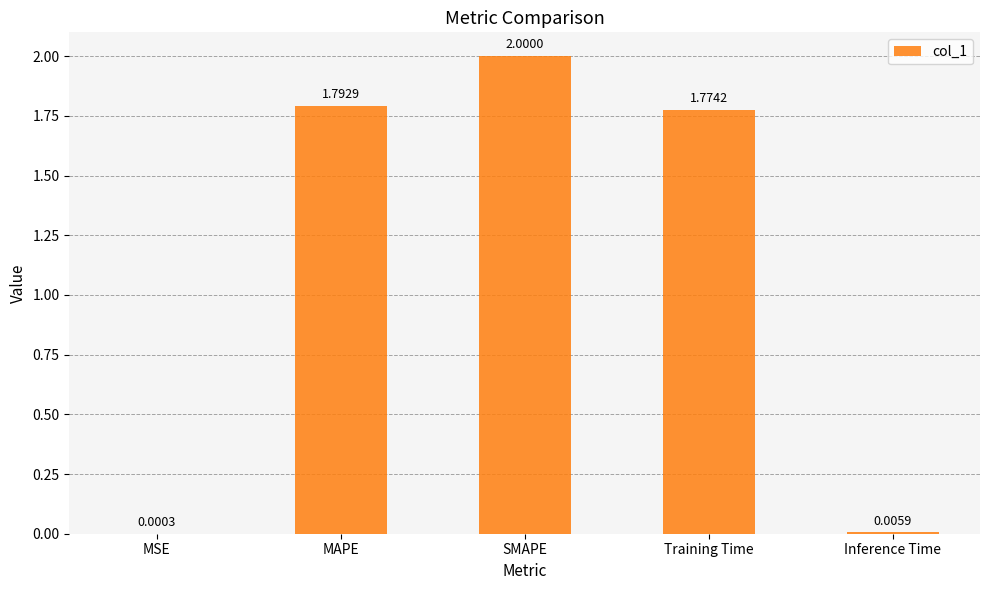

At which label is the value closest to 1?

Training Time